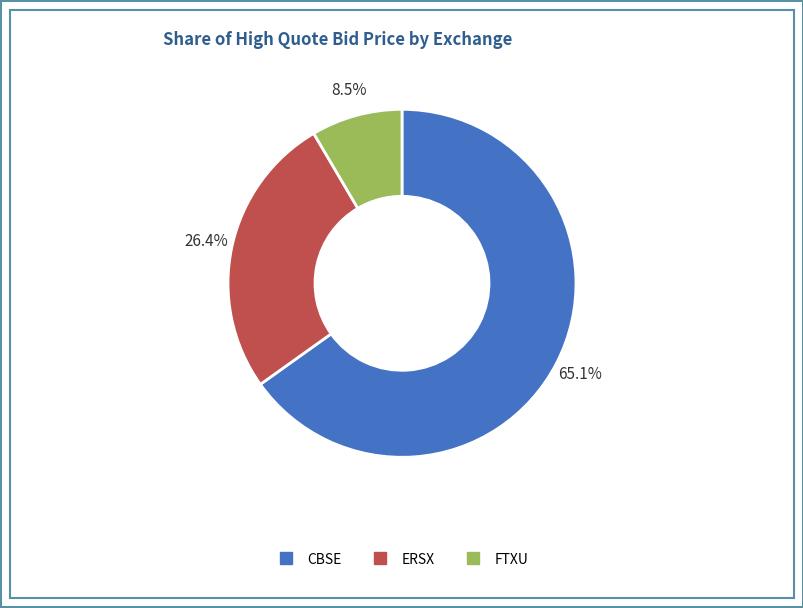

Which has a higher value, ERSX or FTXU?

ERSX